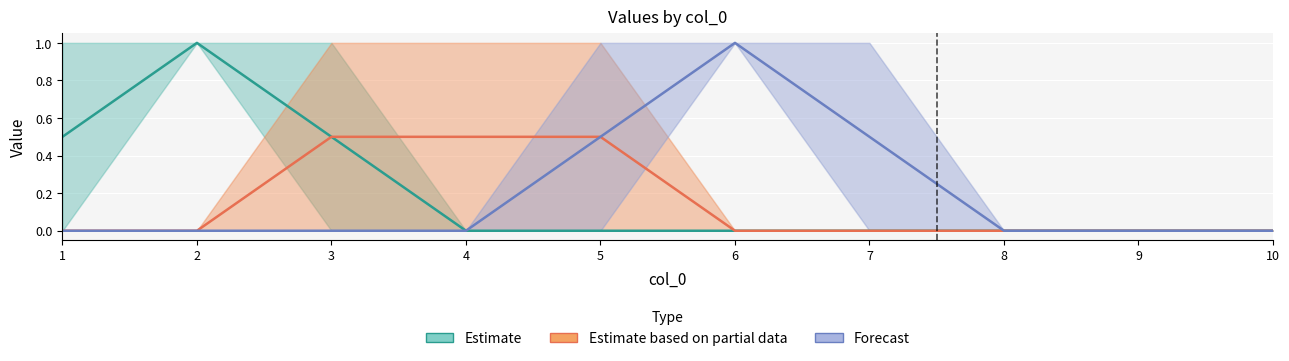

True or false: Estimate based on partial data has a value of 0.0 at 7.

True